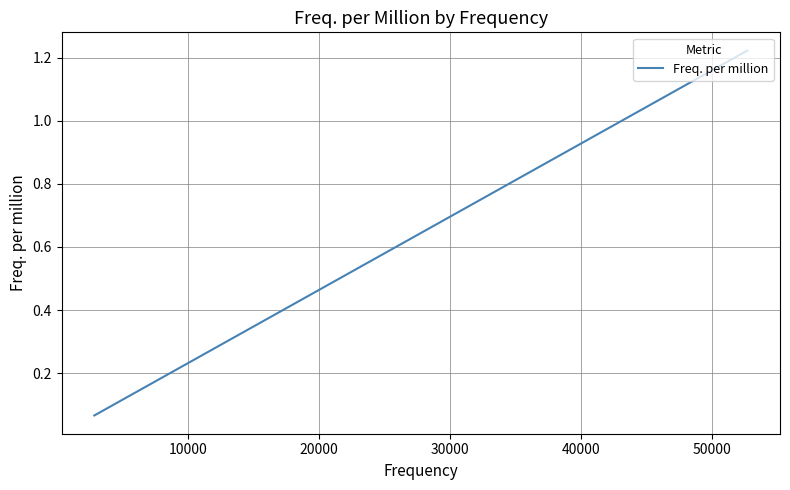

True or false: the data has more than 0 interior local peaks.

False